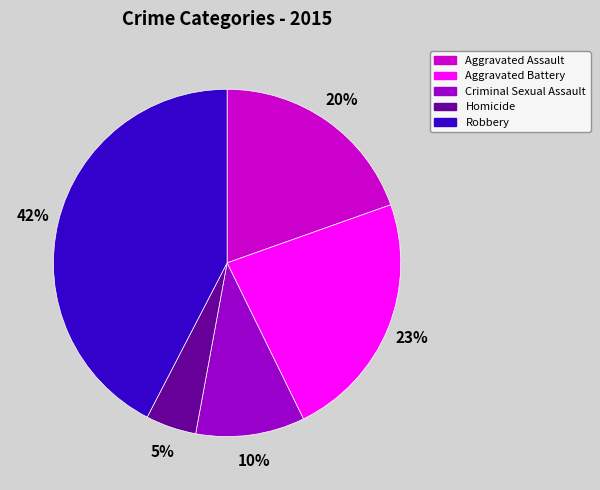

How many segments does this pie chart have?

5